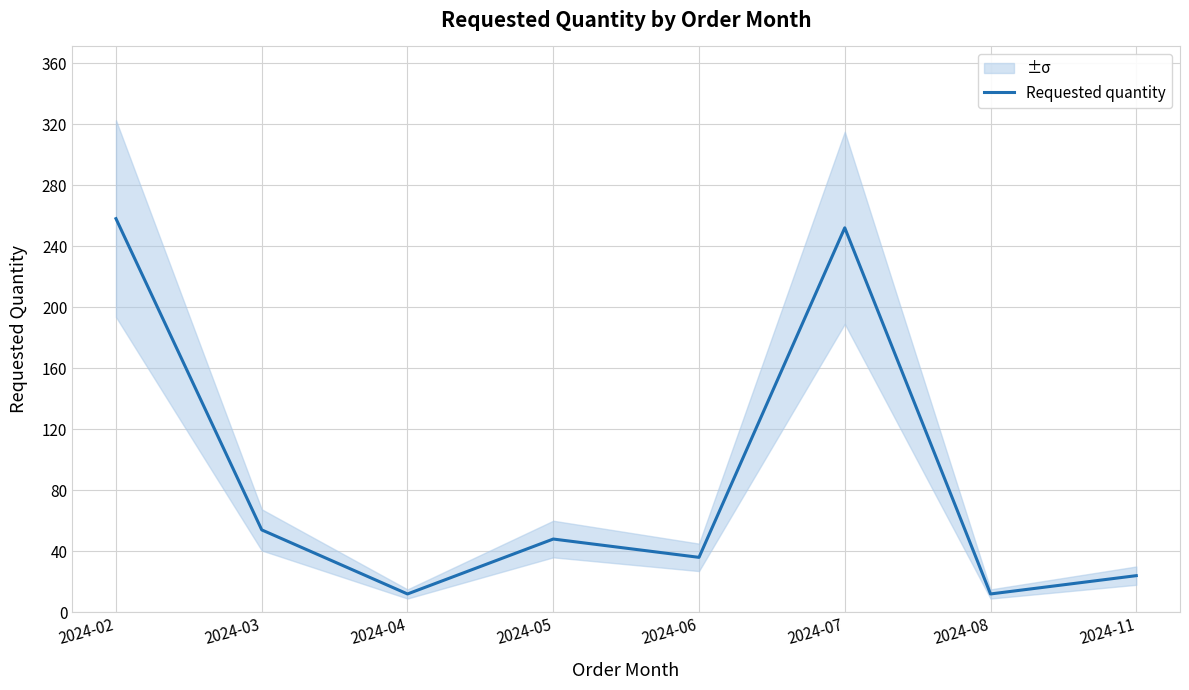

How many categories are shown in the chart?

8